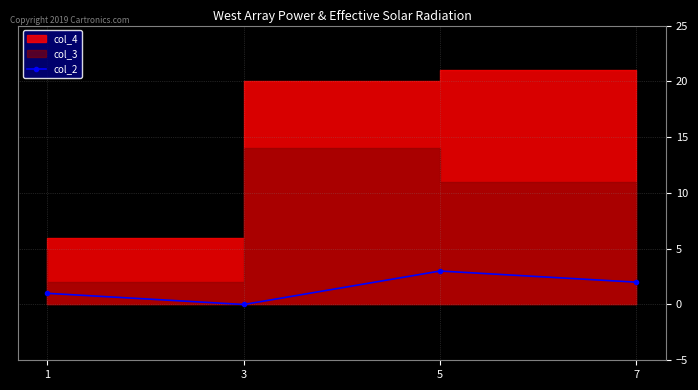

Count the values in the range 1 to 3.

3